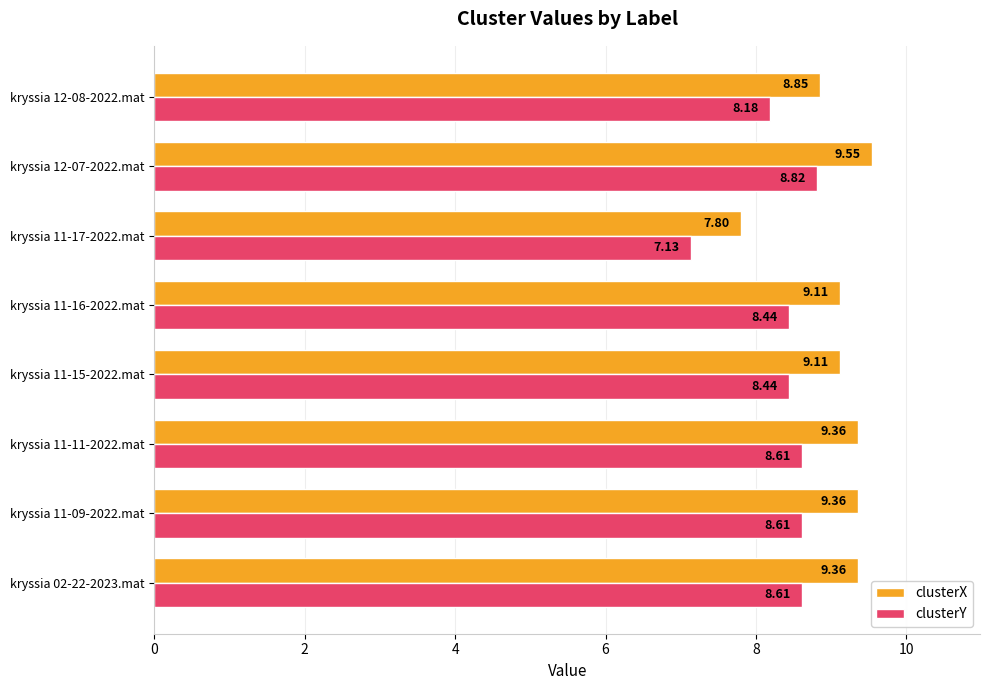

What is the difference between the maximum and second lowest values in the clusterY series?

0.6